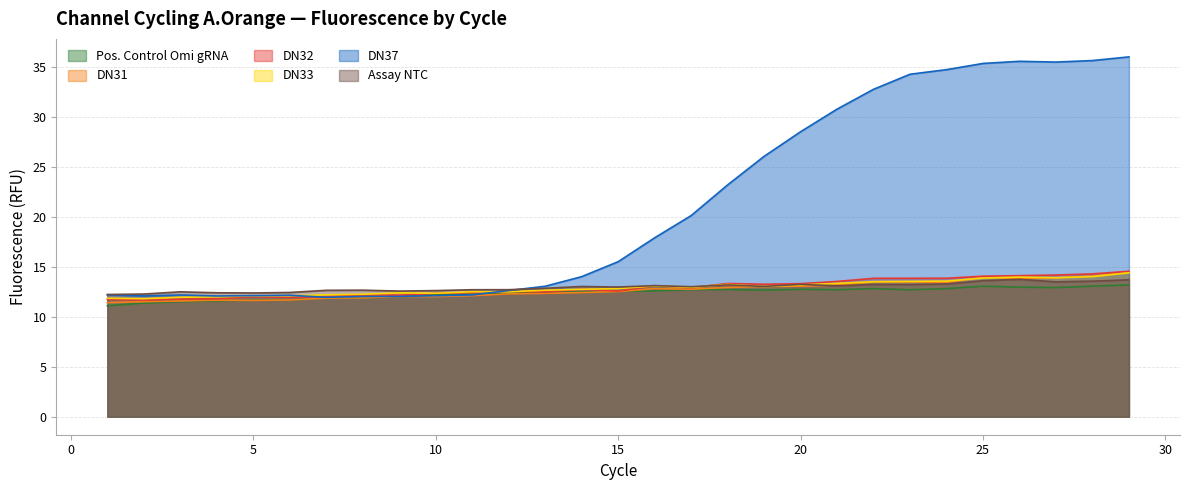

At which label is DN31 closest to 12?

9